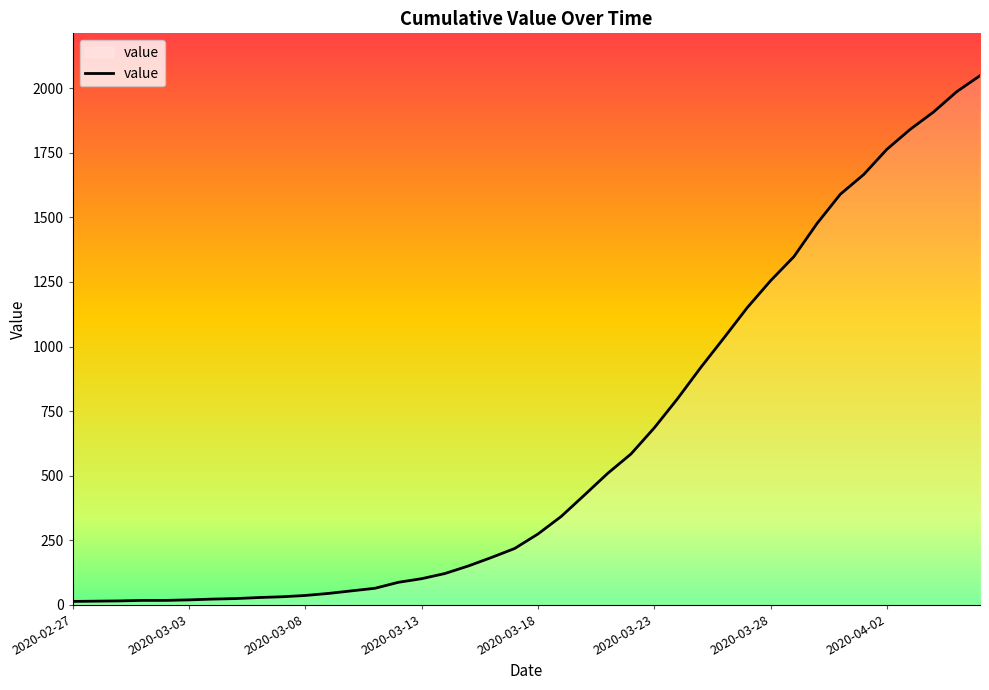

What is the greatest value displayed?

2049